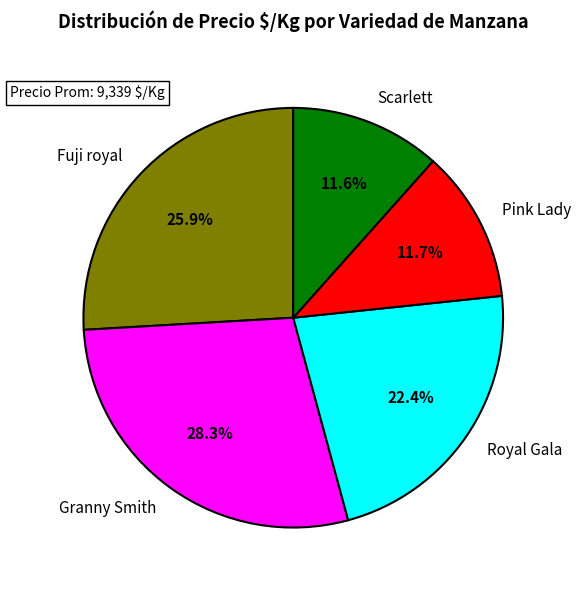

Which slice is the largest?

Granny Smith